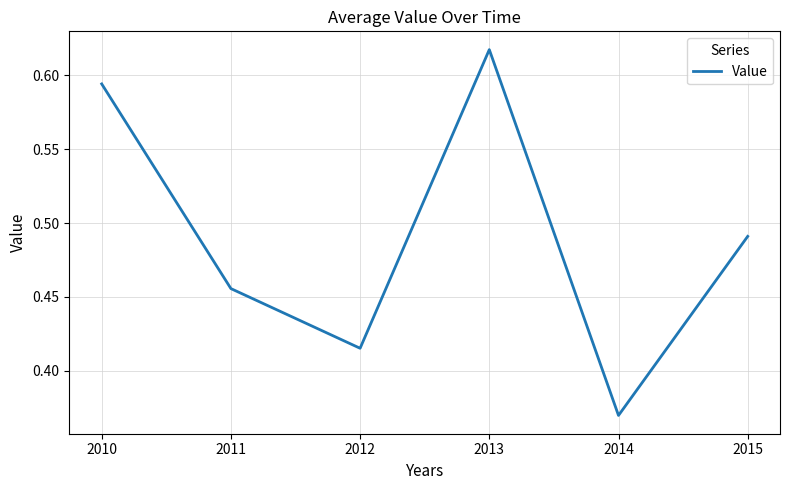

Where is the first local maximum?

2013